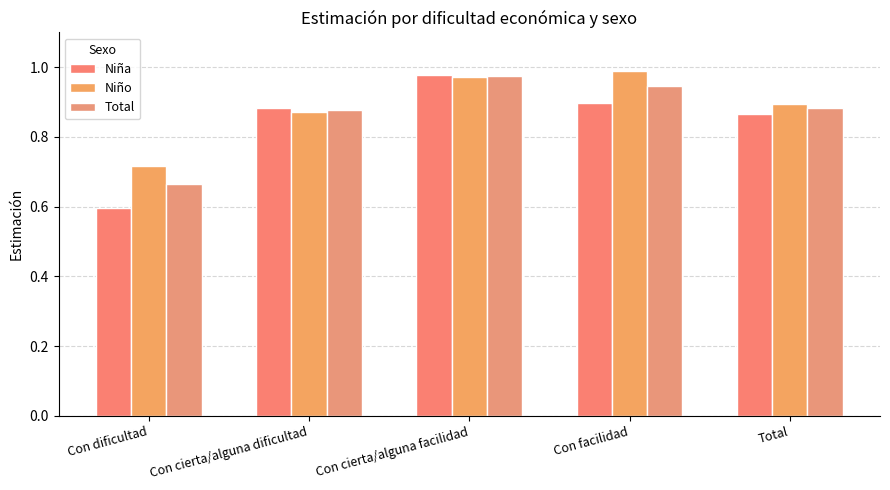

Which category has the highest value across all series?

Con facilidad